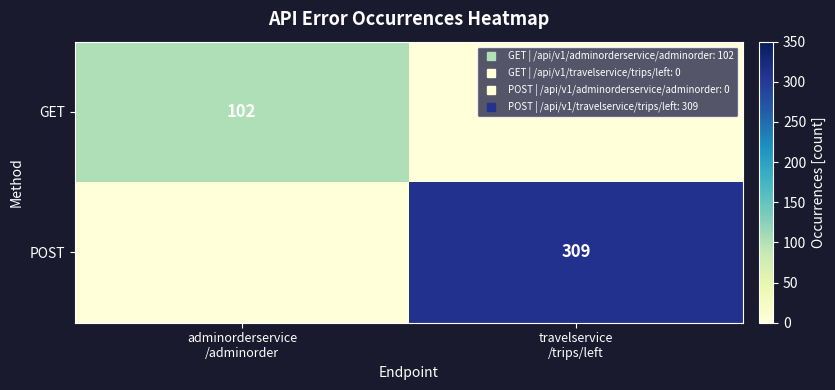

At which category is the sum across all series the highest?

travelservice
/trips/left